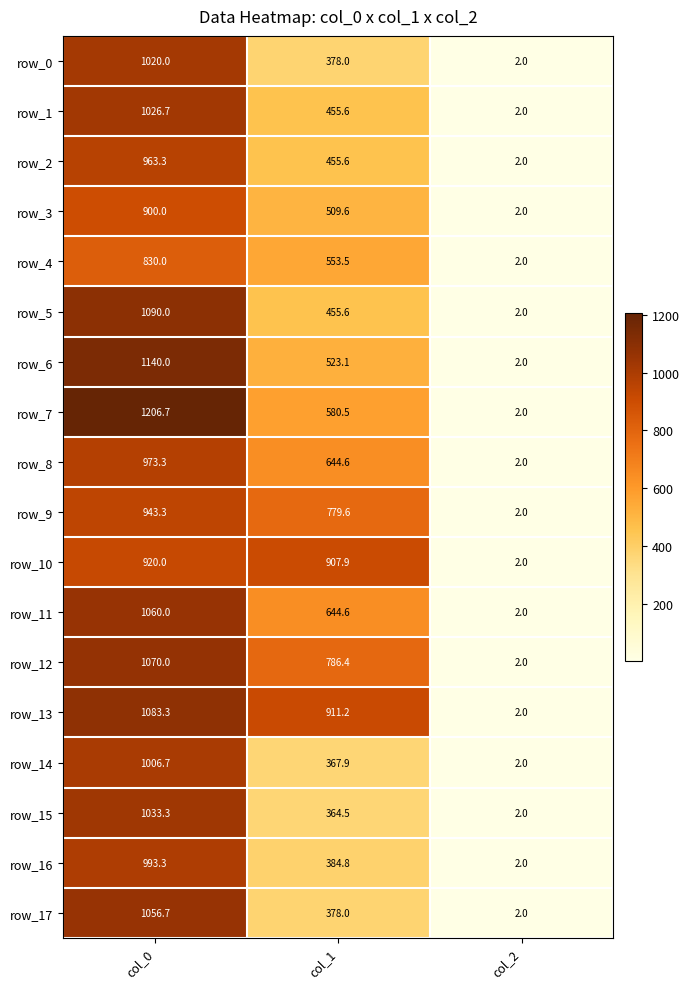

Count the number of data series in this chart.

18